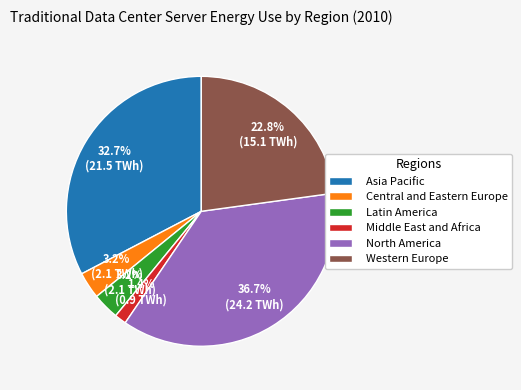

Combined, what portion of the pie is Middle East and Africa and Asia Pacific?

34.1%